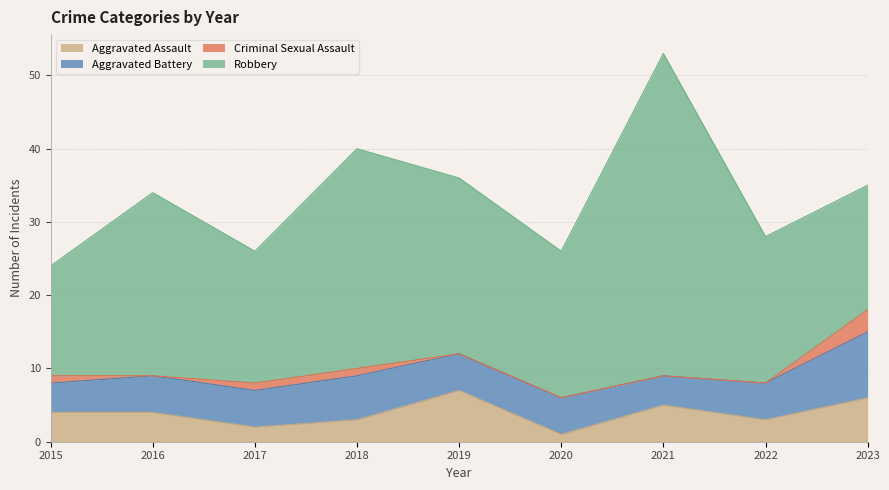

Reading left to right, list all the values displayed in this chart.

Aggravated Assault: 2015=4	2016=4	2017=2	2018=3	2019=7	2020=1	2021=5	2022=3	2023=6
Aggravated Battery: 2015=4	2016=5	2017=5	2018=6	2019=5	2020=5	2021=4	2022=5	2023=9
Criminal Sexual Assault: 2015=1	2016=0	2017=1	2018=1	2019=0	2020=0	2021=0	2022=0	2023=3
Robbery: 2015=15	2016=25	2017=18	2018=30	2019=24	2020=20	2021=44	2022=20	2023=17